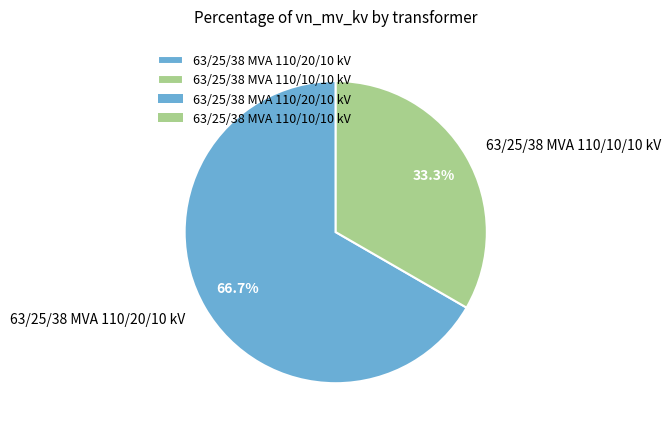

Count the number of slices in the pie.

2